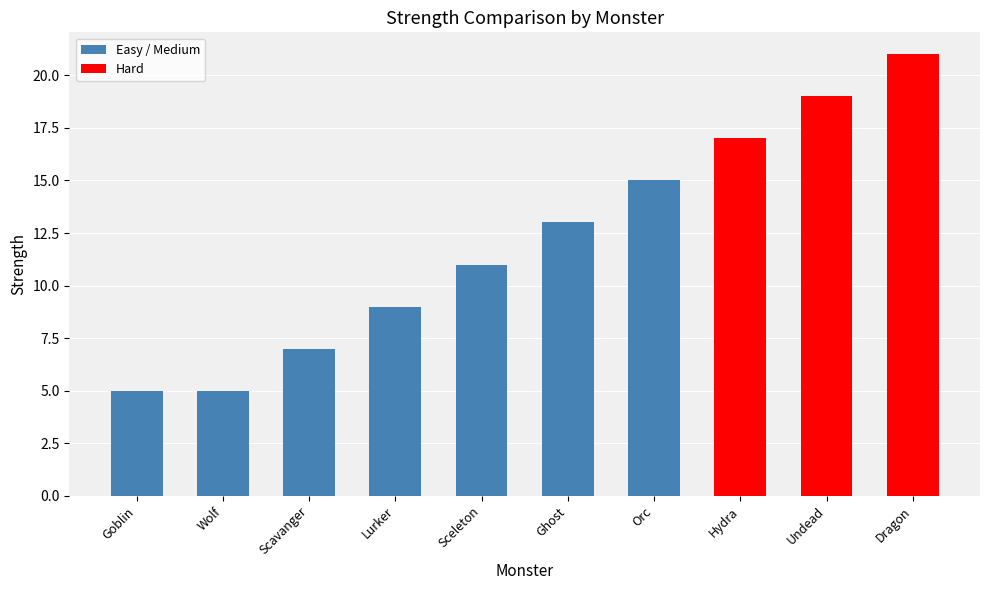

How many distinct data groups are displayed?

1